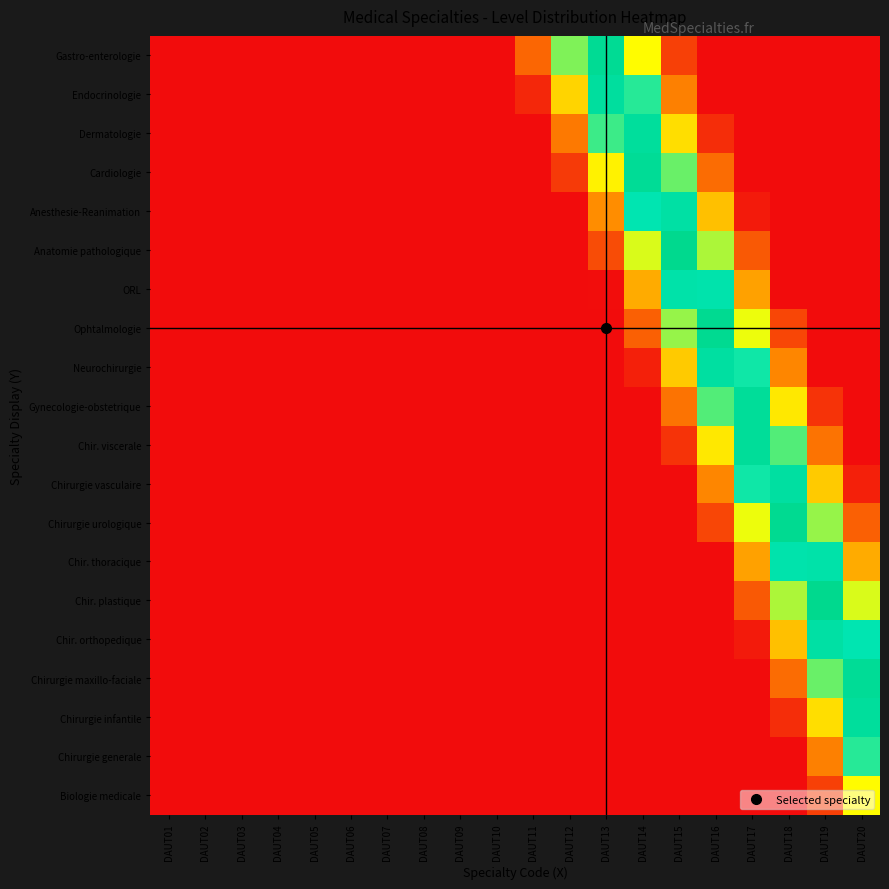

Reading right to left, what are all the values shown in this chart?

Biologie medicale: DAUT20=0.5	DAUT19=0.1	DAUT18=0.0	DAUT17=0.0	DAUT16=0.0	DAUT15=0.0	DAUT14=0.0	DAUT13=0.0	DAUT12=0.0	DAUT11=0.0	DAUT10=0.0	DAUT09=0.0	DAUT08=0.0	DAUT07=0.0	DAUT06=0.0	DAUT05=0.0	DAUT04=0.0	DAUT03=0.0	DAUT02=0.0	DAUT01=0.0
Chirurgie generale: DAUT20=0.7	DAUT19=0.3	DAUT18=0.0	DAUT17=0.0	DAUT16=0.0	DAUT15=0.0	DAUT14=0.0	DAUT13=0.0	DAUT12=0.0	DAUT11=0.0	DAUT10=0.0	DAUT09=0.0	DAUT08=0.0	DAUT07=0.0	DAUT06=0.0	DAUT05=0.0	DAUT04=0.0	DAUT03=0.0	DAUT02=0.0	DAUT01=0.0
Chirurgie infantile: DAUT20=0.9	DAUT19=0.5	DAUT18=0.1	DAUT17=0.0	DAUT16=0.0	DAUT15=0.0	DAUT14=0.0	DAUT13=0.0	DAUT12=0.0	DAUT11=0.0	DAUT10=0.0	DAUT09=0.0	DAUT08=0.0	DAUT07=0.0	DAUT06=0.0	DAUT05=0.0	DAUT04=0.0	DAUT03=0.0	DAUT02=0.0	DAUT01=0.0
Chirurgie maxillo-faciale: DAUT20=0.9	DAUT19=0.7	DAUT18=0.3	DAUT17=0.0	DAUT16=0.0	DAUT15=0.0	DAUT14=0.0	DAUT13=0.0	DAUT12=0.0	DAUT11=0.0	DAUT10=0.0	DAUT09=0.0	DAUT08=0.0	DAUT07=0.0	DAUT06=0.0	DAUT05=0.0	DAUT04=0.0	DAUT03=0.0	DAUT02=0.0	DAUT01=0.0
Chir. orthopedique: DAUT20=0.8	DAUT19=0.8	DAUT18=0.4	DAUT17=0.0	DAUT16=0.0	DAUT15=0.0	DAUT14=0.0	DAUT13=0.0	DAUT12=0.0	DAUT11=0.0	DAUT10=0.0	DAUT09=0.0	DAUT08=0.0	DAUT07=0.0	DAUT06=0.0	DAUT05=0.0	DAUT04=0.0	DAUT03=0.0	DAUT02=0.0	DAUT01=0.0
Chir. plastique: DAUT20=0.6	DAUT19=1.0	DAUT18=0.6	DAUT17=0.2	DAUT16=0.0	DAUT15=0.0	DAUT14=0.0	DAUT13=0.0	DAUT12=0.0	DAUT11=0.0	DAUT10=0.0	DAUT09=0.0	DAUT08=0.0	DAUT07=0.0	DAUT06=0.0	DAUT05=0.0	DAUT04=0.0	DAUT03=0.0	DAUT02=0.0	DAUT01=0.0
Chir. thoracique: DAUT20=0.4	DAUT19=0.8	DAUT18=0.8	DAUT17=0.4	DAUT16=0.0	DAUT15=0.0	DAUT14=0.0	DAUT13=0.0	DAUT12=0.0	DAUT11=0.0	DAUT10=0.0	DAUT09=0.0	DAUT08=0.0	DAUT07=0.0	DAUT06=0.0	DAUT05=0.0	DAUT04=0.0	DAUT03=0.0	DAUT02=0.0	DAUT01=0.0
Chirurgie urologique: DAUT20=0.2	DAUT19=0.6	DAUT18=1.0	DAUT17=0.6	DAUT16=0.2	DAUT15=0.0	DAUT14=0.0	DAUT13=0.0	DAUT12=0.0	DAUT11=0.0	DAUT10=0.0	DAUT09=0.0	DAUT08=0.0	DAUT07=0.0	DAUT06=0.0	DAUT05=0.0	DAUT04=0.0	DAUT03=0.0	DAUT02=0.0	DAUT01=0.0
Chirurgie vasculaire: DAUT20=0.1	DAUT19=0.5	DAUT18=0.9	DAUT17=0.7	DAUT16=0.3	DAUT15=0.0	DAUT14=0.0	DAUT13=0.0	DAUT12=0.0	DAUT11=0.0	DAUT10=0.0	DAUT09=0.0	DAUT08=0.0	DAUT07=0.0	DAUT06=0.0	DAUT05=0.0	DAUT04=0.0	DAUT03=0.0	DAUT02=0.0	DAUT01=0.0
Chir. viscerale: DAUT20=0.0	DAUT19=0.3	DAUT18=0.7	DAUT17=0.9	DAUT16=0.5	DAUT15=0.1	DAUT14=0.0	DAUT13=0.0	DAUT12=0.0	DAUT11=0.0	DAUT10=0.0	DAUT09=0.0	DAUT08=0.0	DAUT07=0.0	DAUT06=0.0	DAUT05=0.0	DAUT04=0.0	DAUT03=0.0	DAUT02=0.0	DAUT01=0.0
Gynecologie-obstetrique: DAUT20=0.0	DAUT19=0.1	DAUT18=0.5	DAUT17=0.9	DAUT16=0.7	DAUT15=0.3	DAUT14=0.0	DAUT13=0.0	DAUT12=0.0	DAUT11=0.0	DAUT10=0.0	DAUT09=0.0	DAUT08=0.0	DAUT07=0.0	DAUT06=0.0	DAUT05=0.0	DAUT04=0.0	DAUT03=0.0	DAUT02=0.0	DAUT01=0.0
Neurochirurgie: DAUT20=0.0	DAUT19=0.0	DAUT18=0.3	DAUT17=0.7	DAUT16=0.9	DAUT15=0.5	DAUT14=0.1	DAUT13=0.0	DAUT12=0.0	DAUT11=0.0	DAUT10=0.0	DAUT09=0.0	DAUT08=0.0	DAUT07=0.0	DAUT06=0.0	DAUT05=0.0	DAUT04=0.0	DAUT03=0.0	DAUT02=0.0	DAUT01=0.0
Ophtalmologie: DAUT20=0.0	DAUT19=0.0	DAUT18=0.2	DAUT17=0.6	DAUT16=1.0	DAUT15=0.6	DAUT14=0.2	DAUT13=0.0	DAUT12=0.0	DAUT11=0.0	DAUT10=0.0	DAUT09=0.0	DAUT08=0.0	DAUT07=0.0	DAUT06=0.0	DAUT05=0.0	DAUT04=0.0	DAUT03=0.0	DAUT02=0.0	DAUT01=0.0
ORL: DAUT20=0.0	DAUT19=0.0	DAUT18=0.0	DAUT17=0.4	DAUT16=0.8	DAUT15=0.8	DAUT14=0.4	DAUT13=0.0	DAUT12=0.0	DAUT11=0.0	DAUT10=0.0	DAUT09=0.0	DAUT08=0.0	DAUT07=0.0	DAUT06=0.0	DAUT05=0.0	DAUT04=0.0	DAUT03=0.0	DAUT02=0.0	DAUT01=0.0
Anatomie pathologique: DAUT20=0.0	DAUT19=0.0	DAUT18=0.0	DAUT17=0.2	DAUT16=0.6	DAUT15=1.0	DAUT14=0.6	DAUT13=0.2	DAUT12=0.0	DAUT11=0.0	DAUT10=0.0	DAUT09=0.0	DAUT08=0.0	DAUT07=0.0	DAUT06=0.0	DAUT05=0.0	DAUT04=0.0	DAUT03=0.0	DAUT02=0.0	DAUT01=0.0
Anesthesie-Reanimation: DAUT20=0.0	DAUT19=0.0	DAUT18=0.0	DAUT17=0.0	DAUT16=0.4	DAUT15=0.8	DAUT14=0.8	DAUT13=0.4	DAUT12=0.0	DAUT11=0.0	DAUT10=0.0	DAUT09=0.0	DAUT08=0.0	DAUT07=0.0	DAUT06=0.0	DAUT05=0.0	DAUT04=0.0	DAUT03=0.0	DAUT02=0.0	DAUT01=0.0
Cardiologie: DAUT20=0.0	DAUT19=0.0	DAUT18=0.0	DAUT17=0.0	DAUT16=0.3	DAUT15=0.7	DAUT14=0.9	DAUT13=0.5	DAUT12=0.1	DAUT11=0.0	DAUT10=0.0	DAUT09=0.0	DAUT08=0.0	DAUT07=0.0	DAUT06=0.0	DAUT05=0.0	DAUT04=0.0	DAUT03=0.0	DAUT02=0.0	DAUT01=0.0
Dermatologie: DAUT20=0.0	DAUT19=0.0	DAUT18=0.0	DAUT17=0.0	DAUT16=0.1	DAUT15=0.5	DAUT14=0.9	DAUT13=0.7	DAUT12=0.3	DAUT11=0.0	DAUT10=0.0	DAUT09=0.0	DAUT08=0.0	DAUT07=0.0	DAUT06=0.0	DAUT05=0.0	DAUT04=0.0	DAUT03=0.0	DAUT02=0.0	DAUT01=0.0
Endocrinologie: DAUT20=0.0	DAUT19=0.0	DAUT18=0.0	DAUT17=0.0	DAUT16=0.0	DAUT15=0.3	DAUT14=0.7	DAUT13=0.9	DAUT12=0.5	DAUT11=0.1	DAUT10=0.0	DAUT09=0.0	DAUT08=0.0	DAUT07=0.0	DAUT06=0.0	DAUT05=0.0	DAUT04=0.0	DAUT03=0.0	DAUT02=0.0	DAUT01=0.0
Gastro-enterologie: DAUT20=0.0	DAUT19=0.0	DAUT18=0.0	DAUT17=0.0	DAUT16=0.0	DAUT15=0.1	DAUT14=0.5	DAUT13=0.9	DAUT12=0.7	DAUT11=0.2	DAUT10=0.0	DAUT09=0.0	DAUT08=0.0	DAUT07=0.0	DAUT06=0.0	DAUT05=0.0	DAUT04=0.0	DAUT03=0.0	DAUT02=0.0	DAUT01=0.0